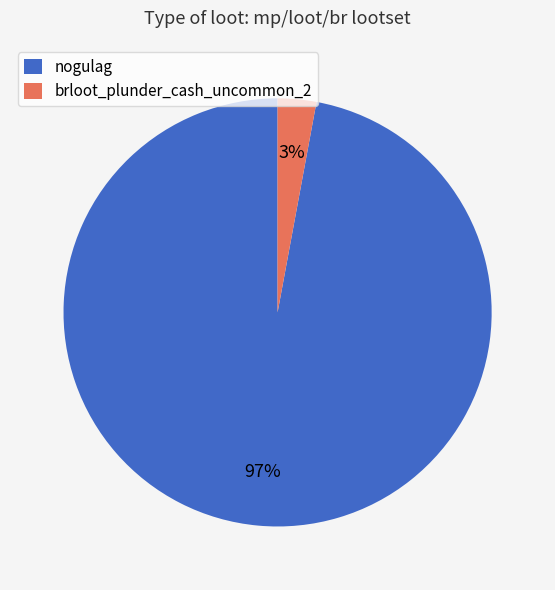

To the nearest percent, what portion does nogulag represent?

97%